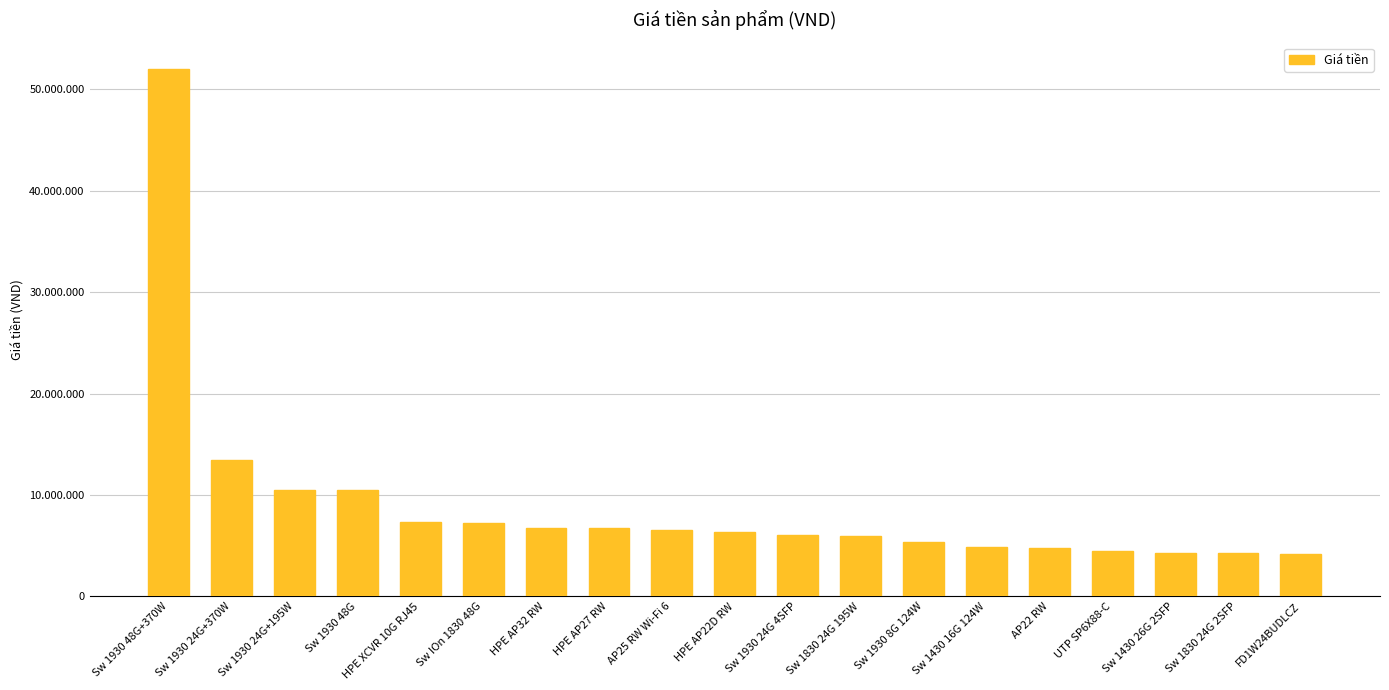

Does the chart contain any negative values?

No